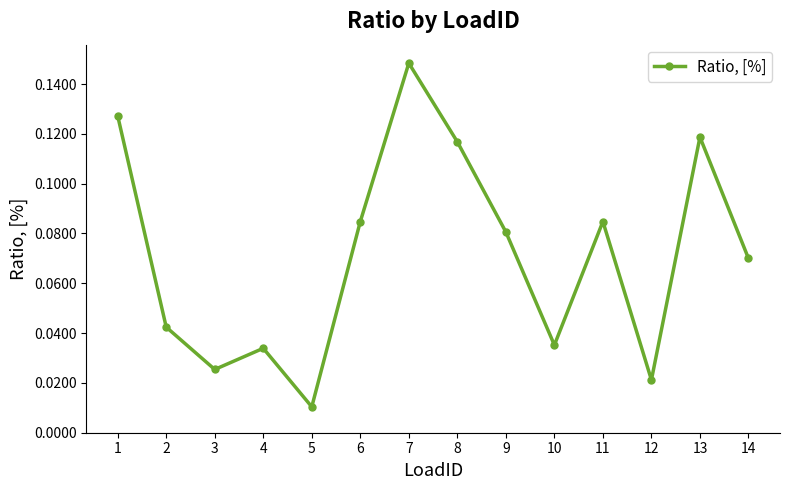

What is the sum of all values?

1.0